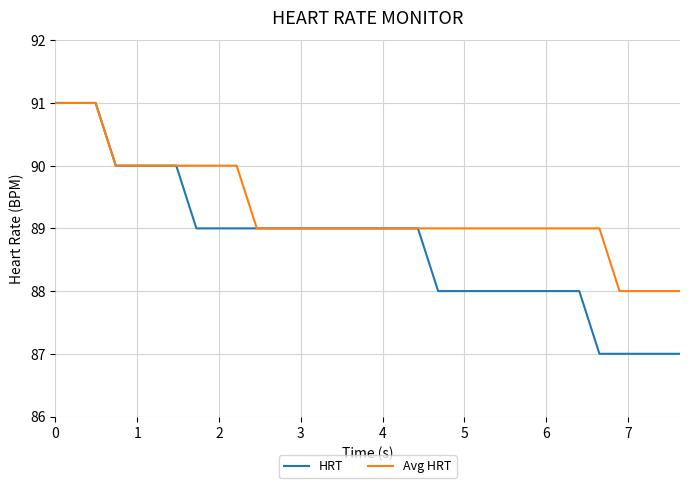

What is the minimum value for HRT?

87